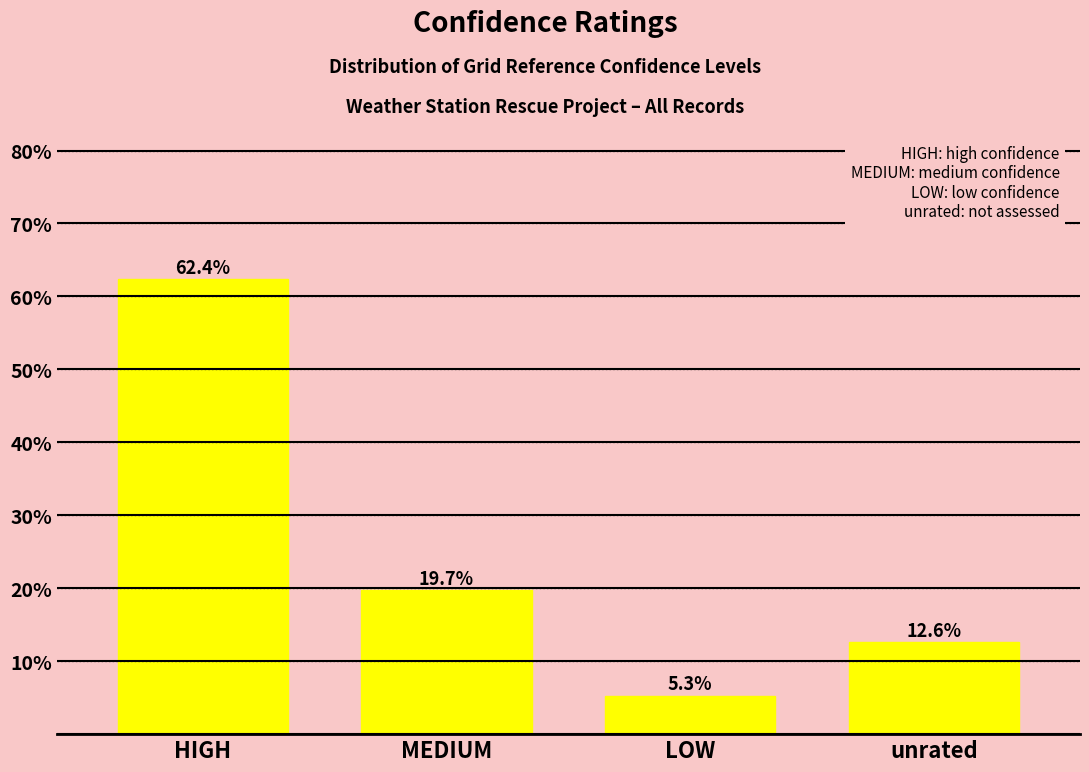

Reading left to right, extract all data points from this chart.

HIGH=62.4	MEDIUM=19.7	LOW=5.3	unrated=12.6